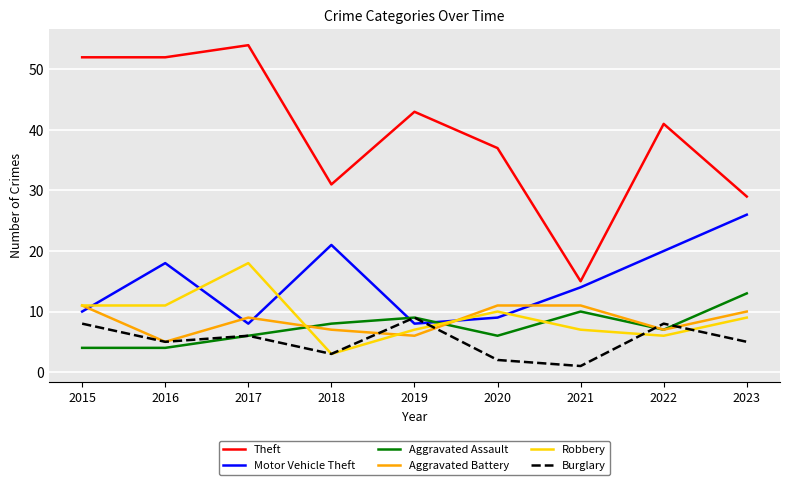

Which series has the largest total across all categories?

Theft